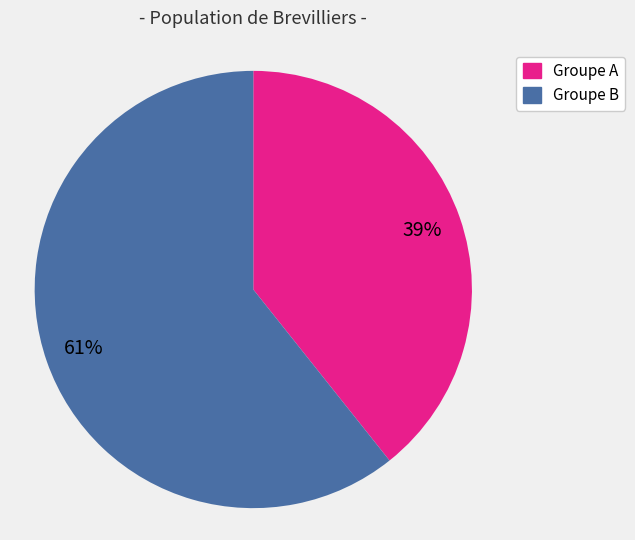

To the nearest percent, what is the average slice percentage?

50%